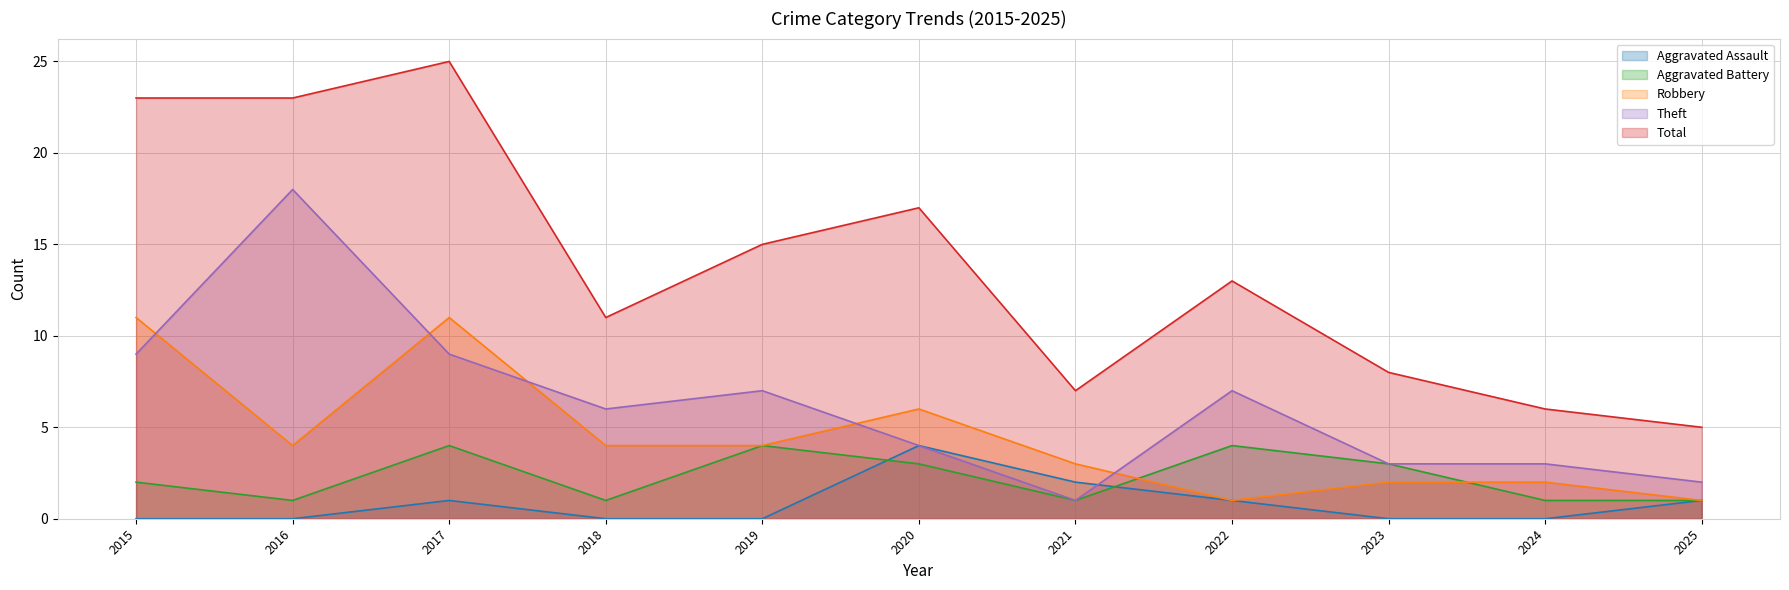

How many lines are shown in the chart?

5